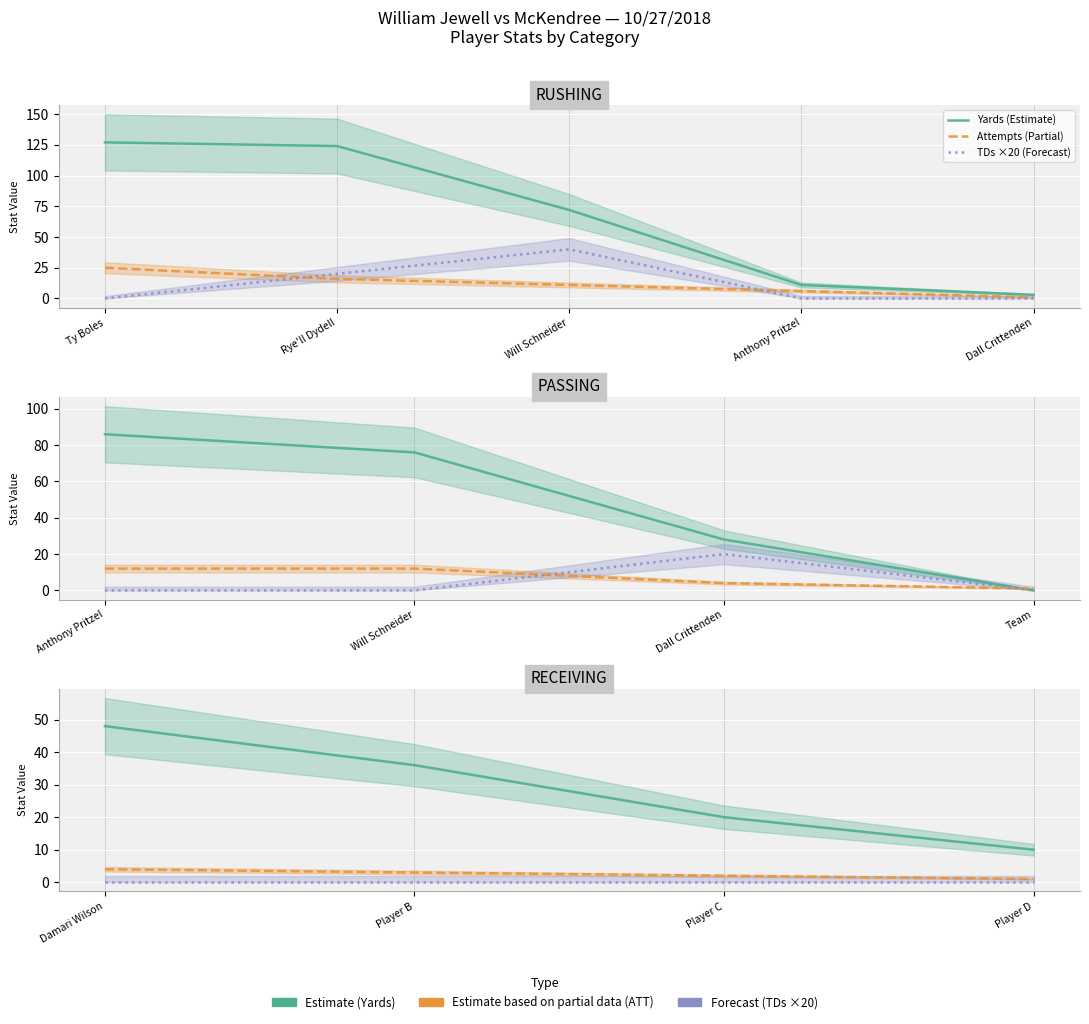

Reading right to left, transcribe all the data shown in this chart.

Yards (Estimate): 10	20	36	48
Attempts (Partial): 1	2	3	4
TDs ×20 (Forecast): 0	0	0	0